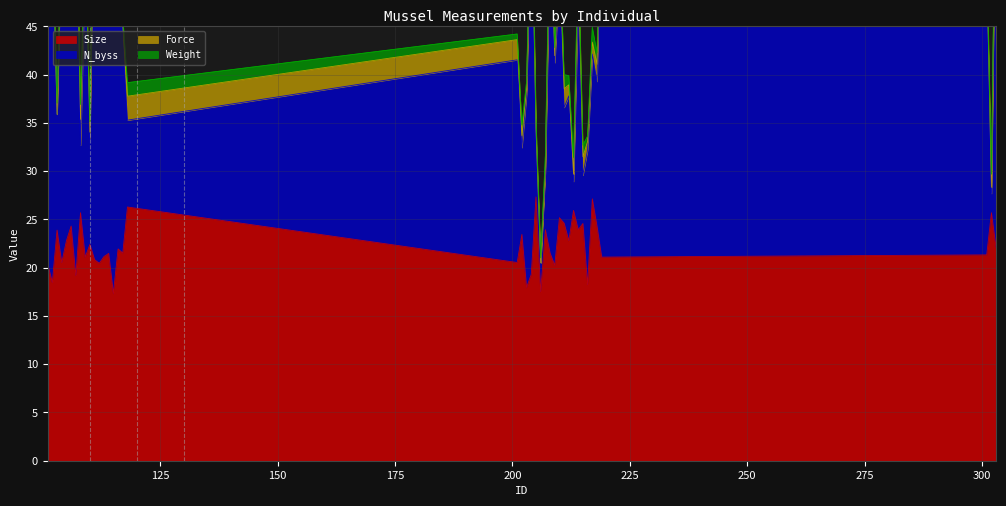

What is the value of the Size point at the 5th from the left?

22.8